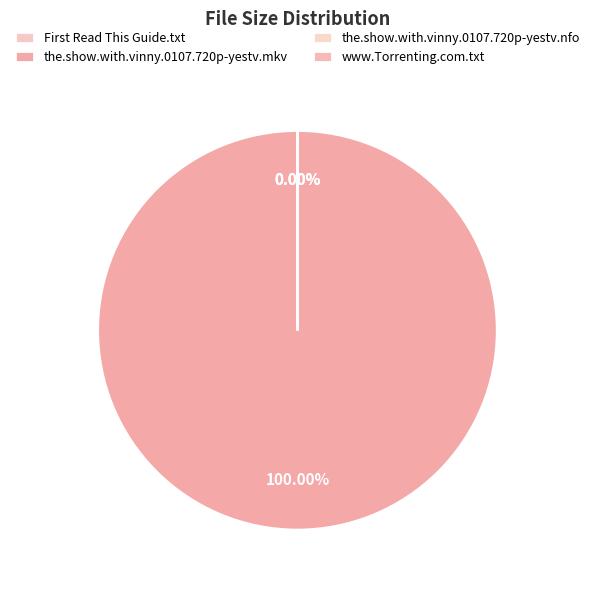

Which category has the biggest portion of the pie?

the.show.with.vinny.0107.720p-yestv.mkv